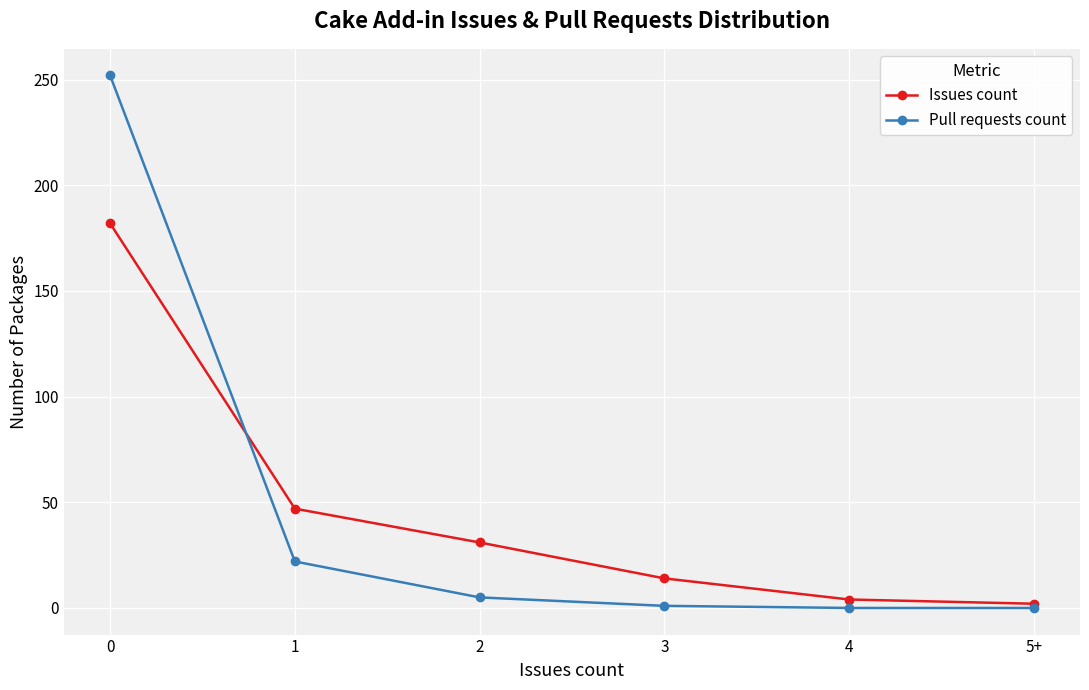

What is the label of the 4th point from the right?

2